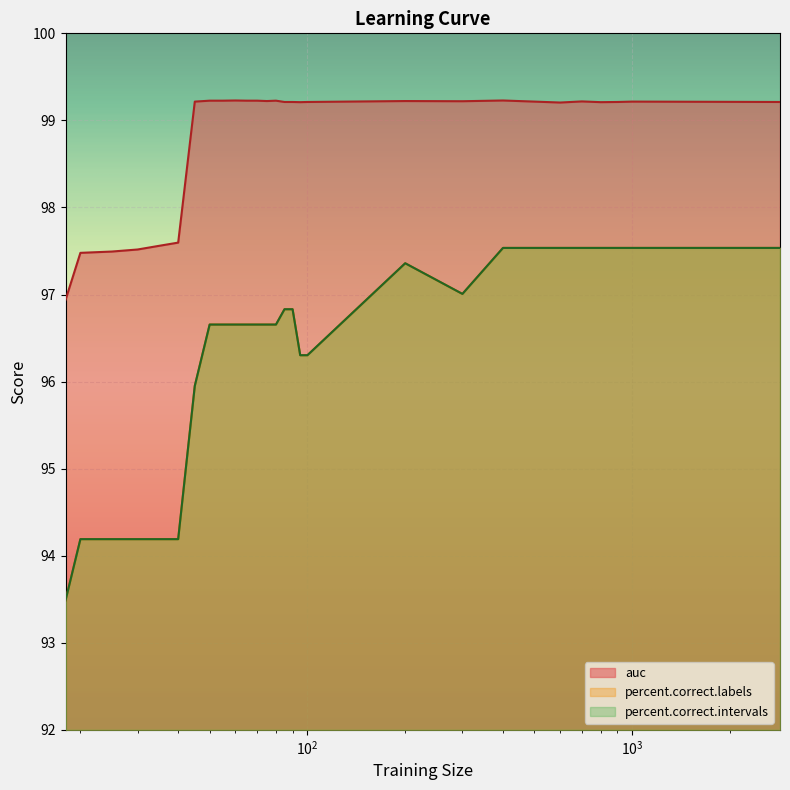

Is the value of percent.correct.labels at 300 greater than the value of auc at 70?

No